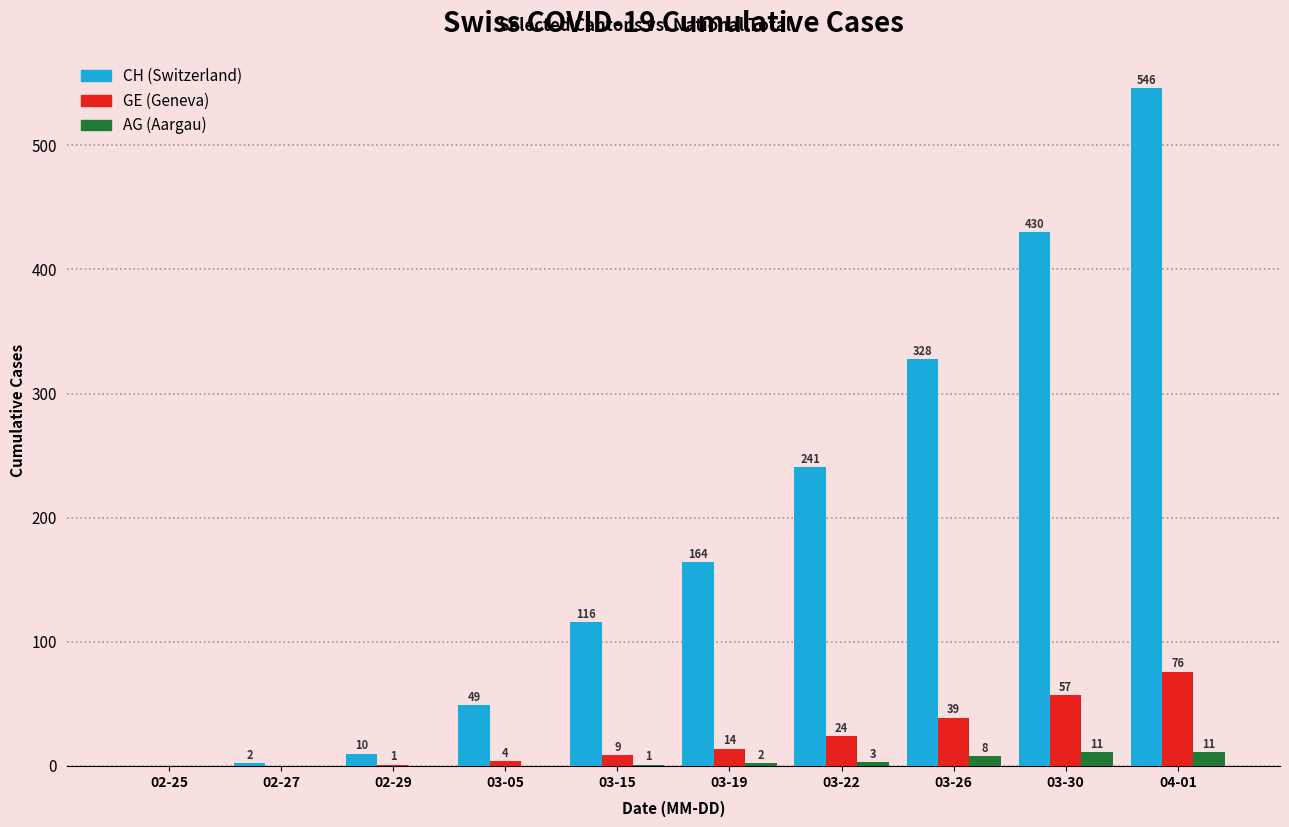

What is the total value across all series at 03-30?

498